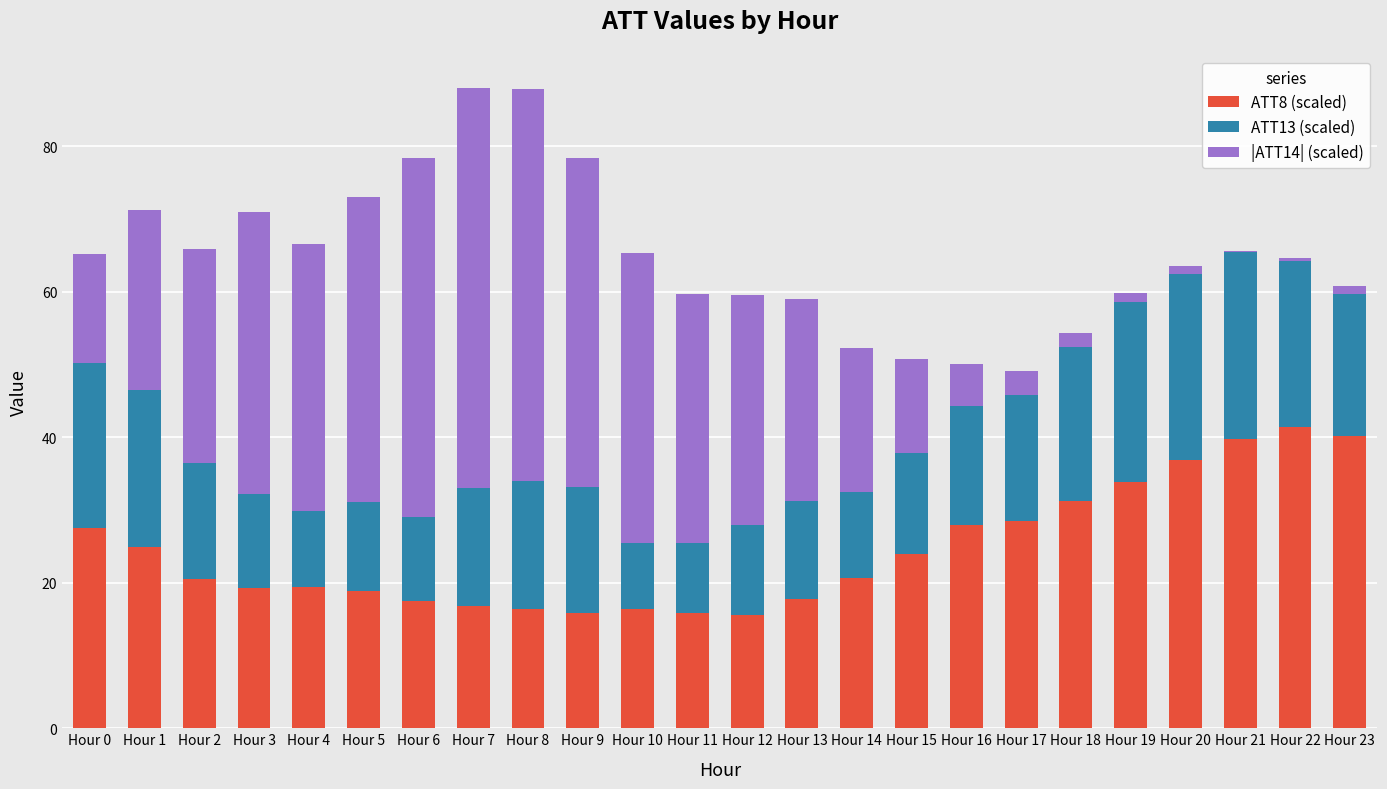

What is the sum of all ATT8 (scaled) values?

586.9